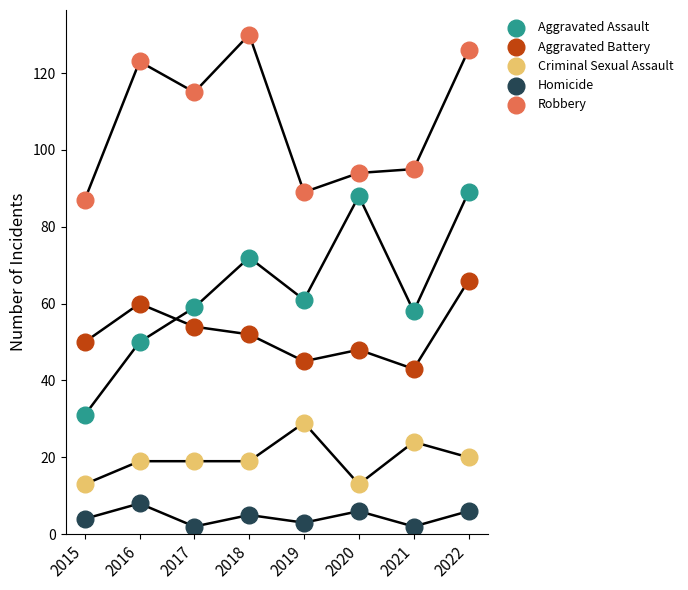

In the Robbery series, what Y value is closest to 108?

115